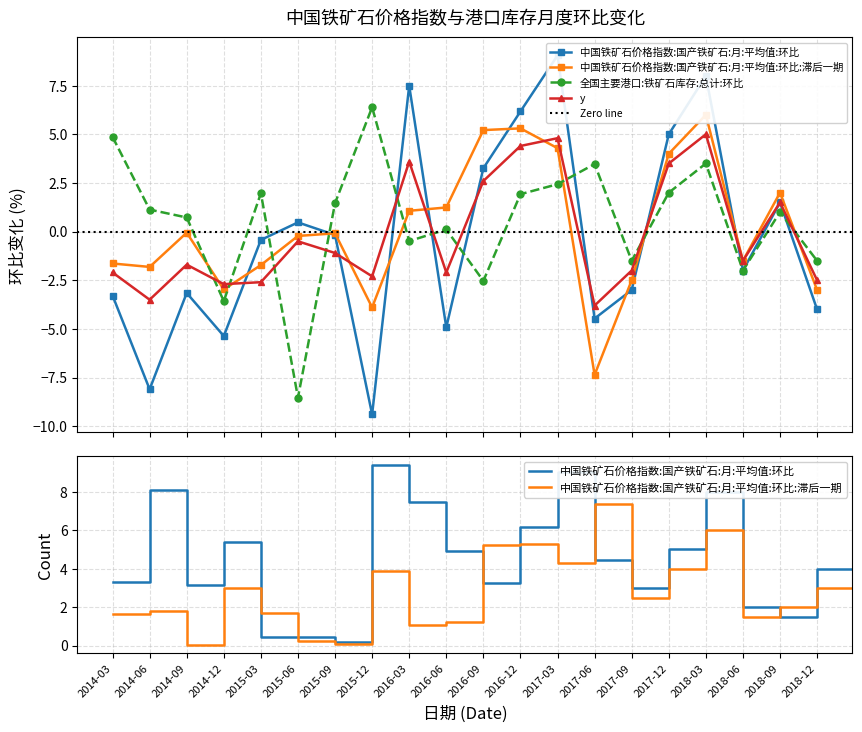

Does the chart have visible grid lines?

Yes